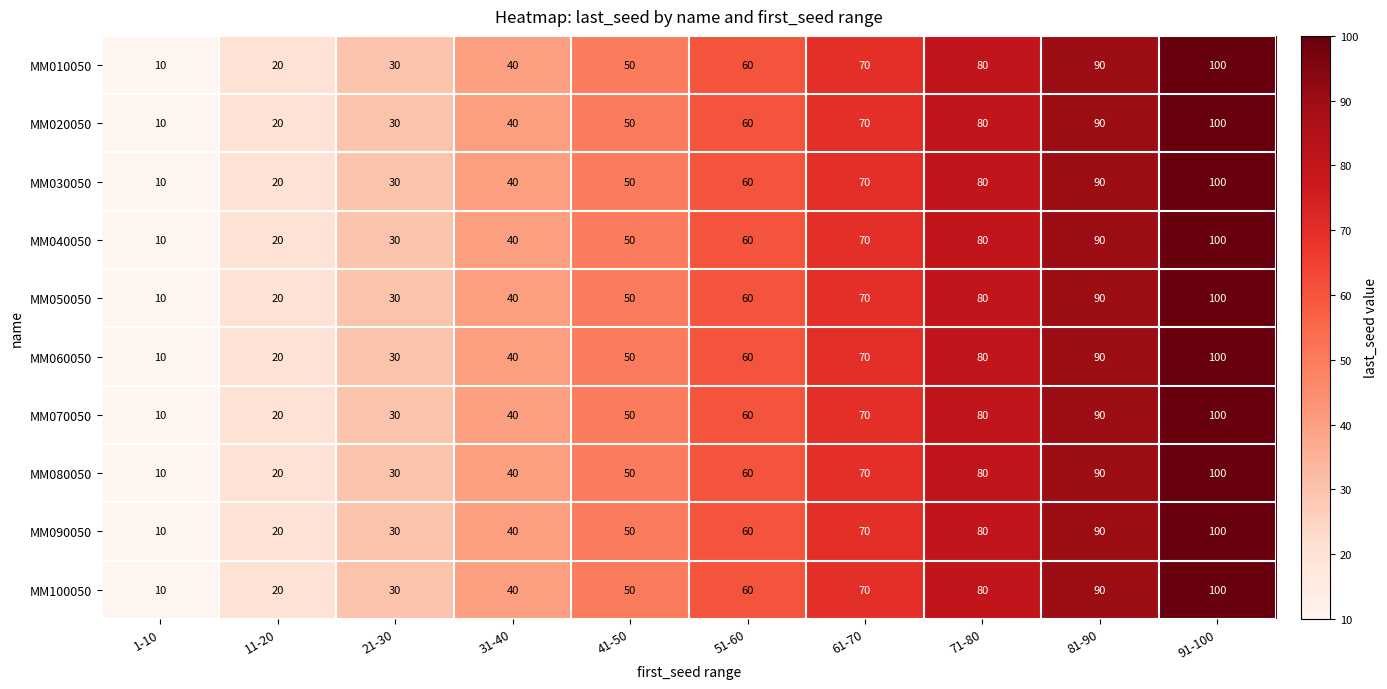

What is the difference between the second highest and second lowest values in the MM040050 series?

70